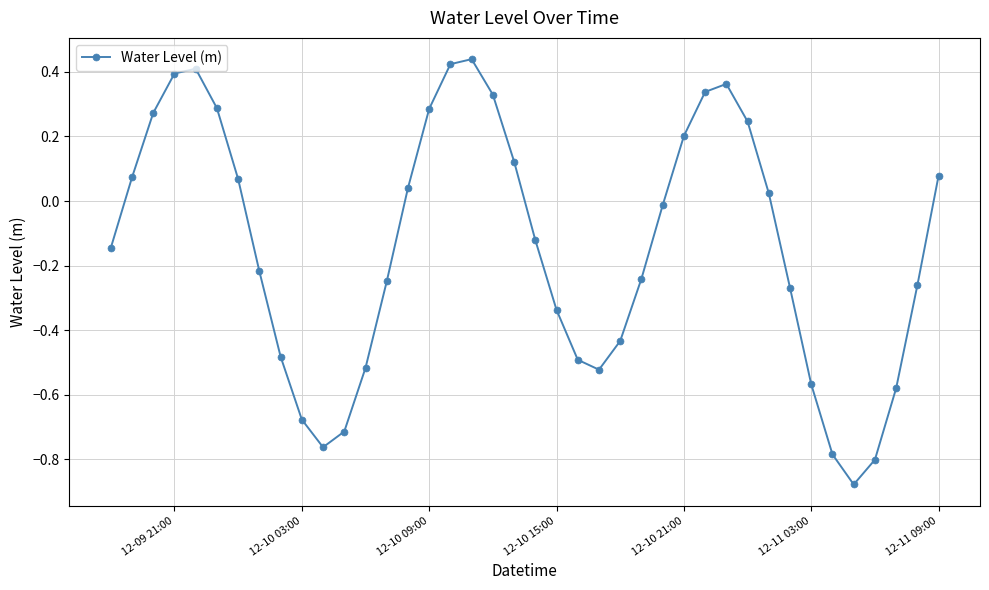

What is the difference between the second highest and second lowest values?

1.2